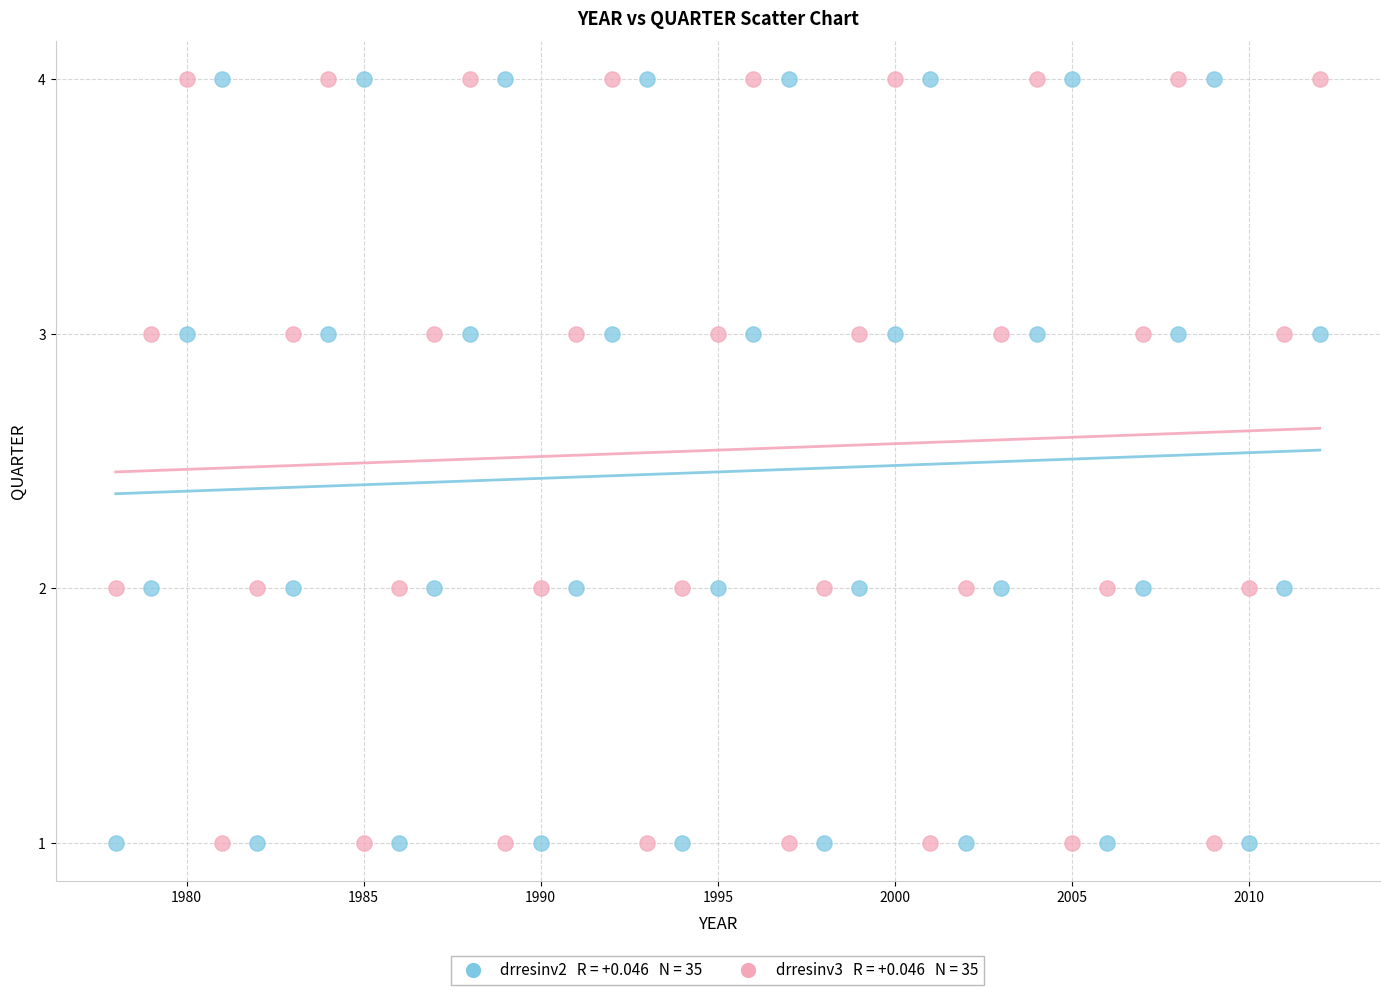

Across all data points, what is the range of X values (max minus min)?

34